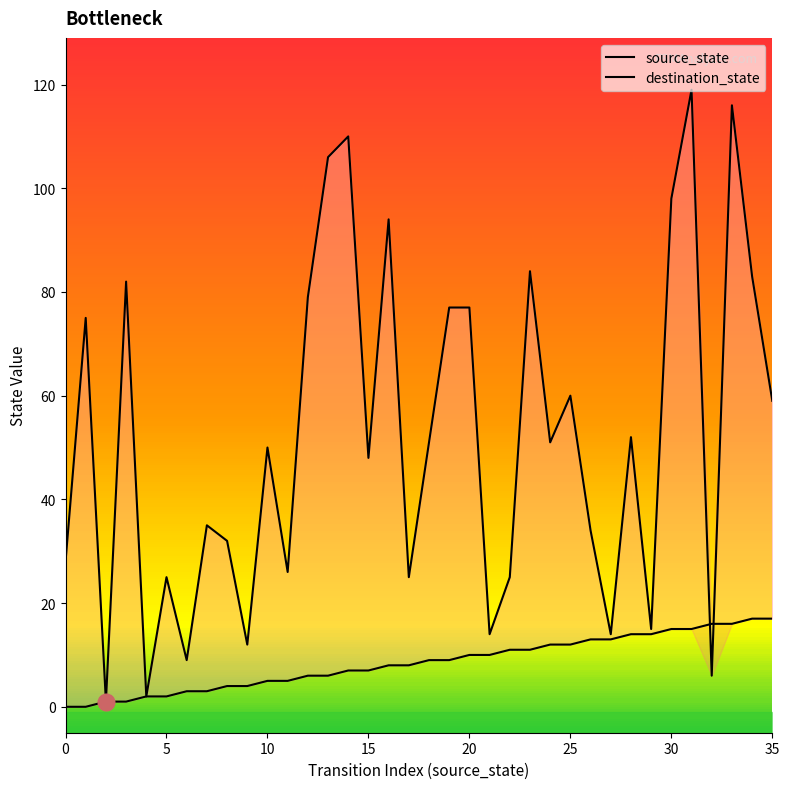

Is it true that destination_state equals 94 at 16?

True